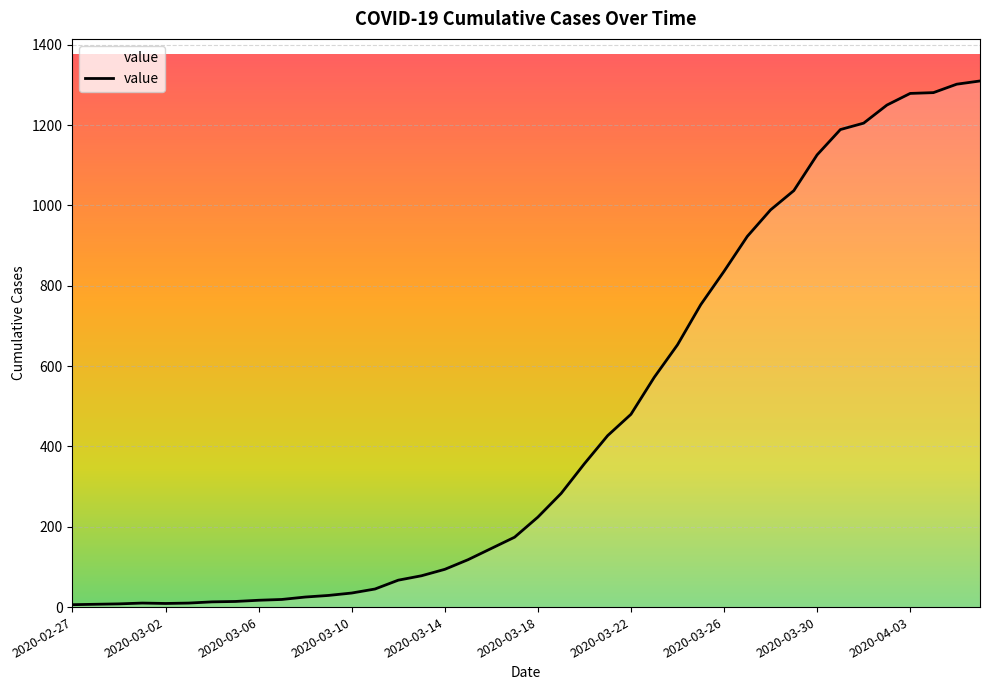

What is the sum of all values?

18400